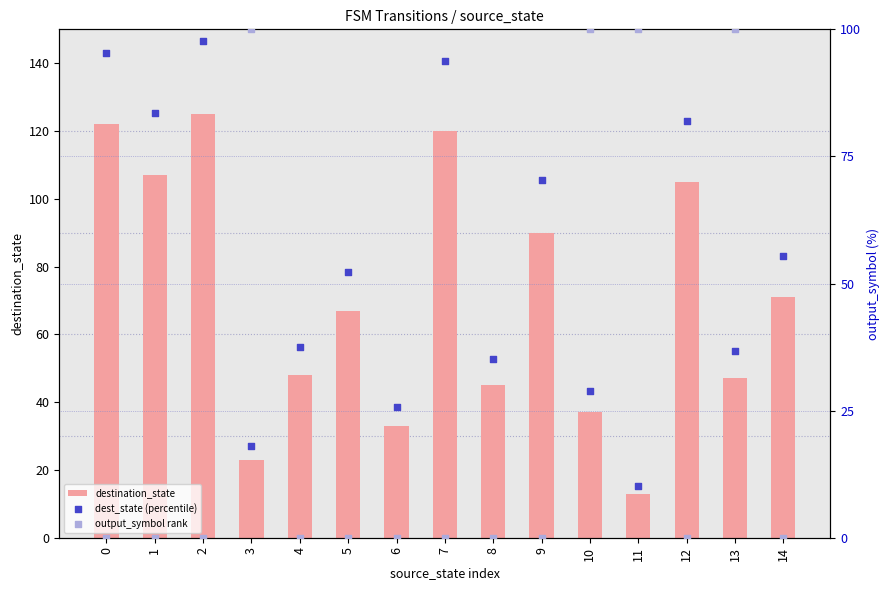

Which series has the widest spread of Y values?

destination_state